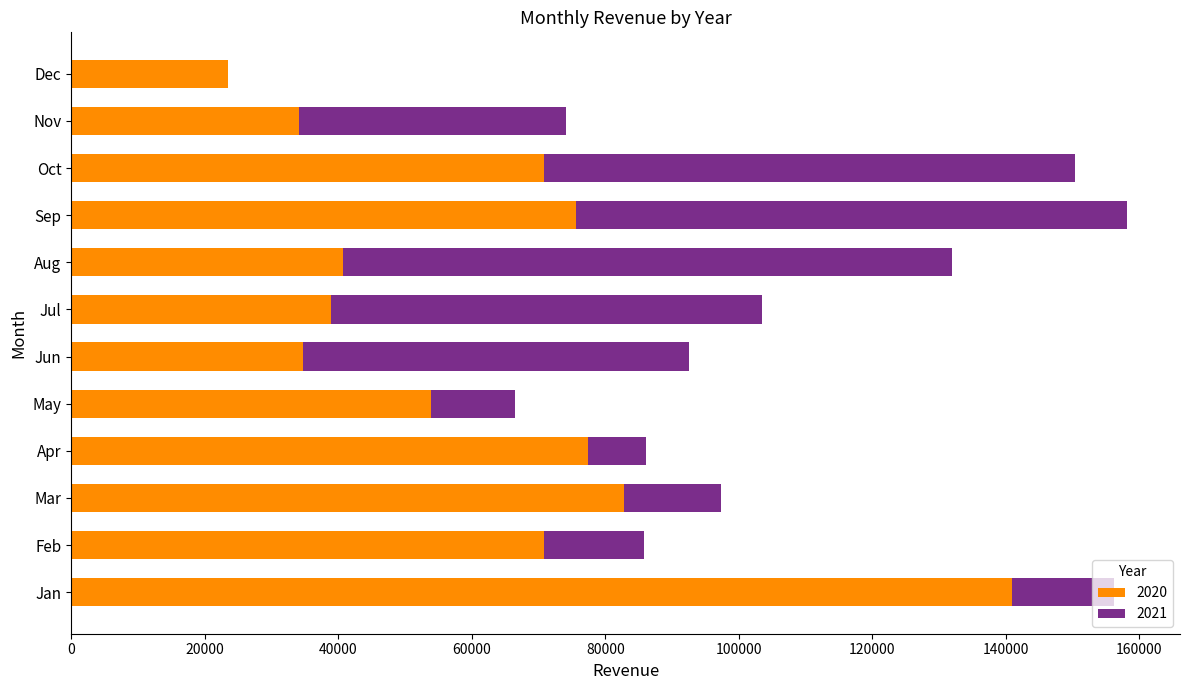

The value of 2020 at Apr is 103520. True or false?

False